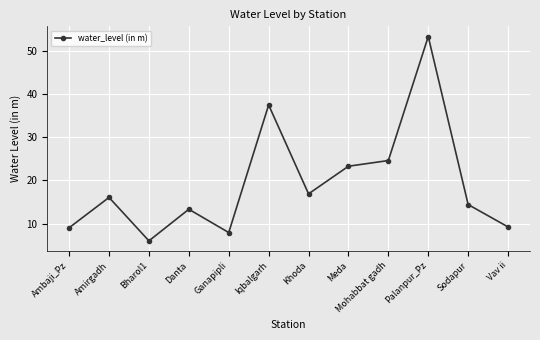

How many data points are less than 16?

6